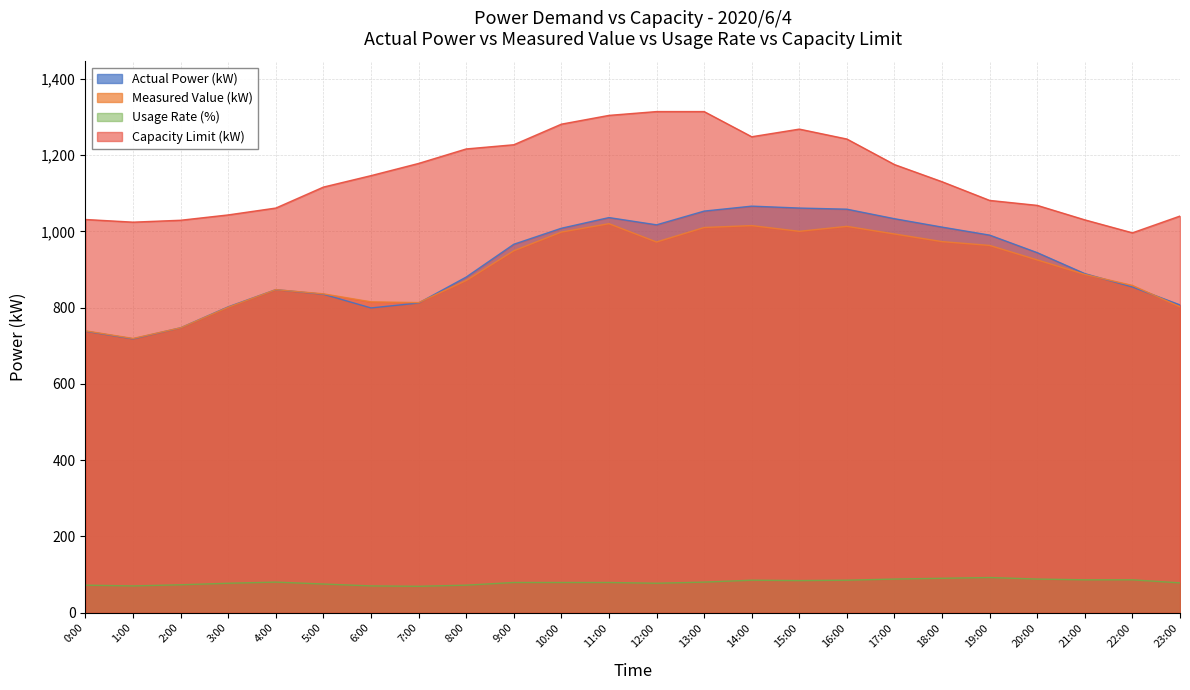

What is the highest value of the Actual Power (kW) series?

1066